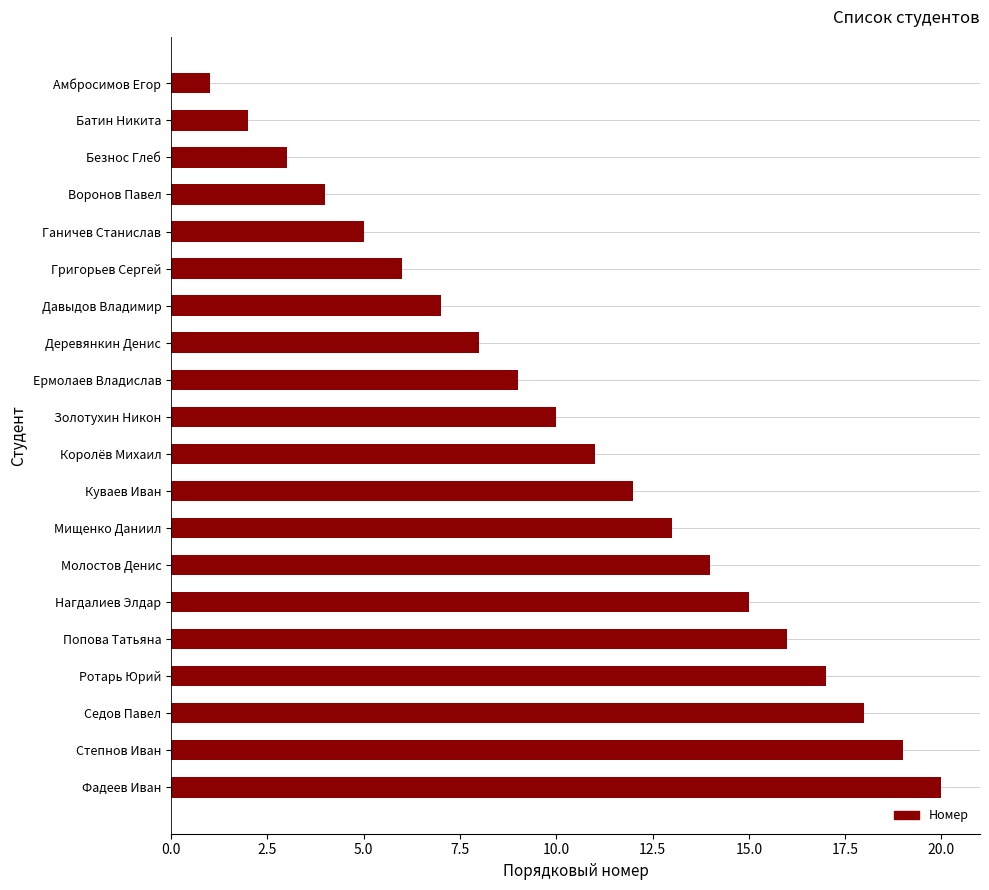

Does the chart contain any negative values?

No